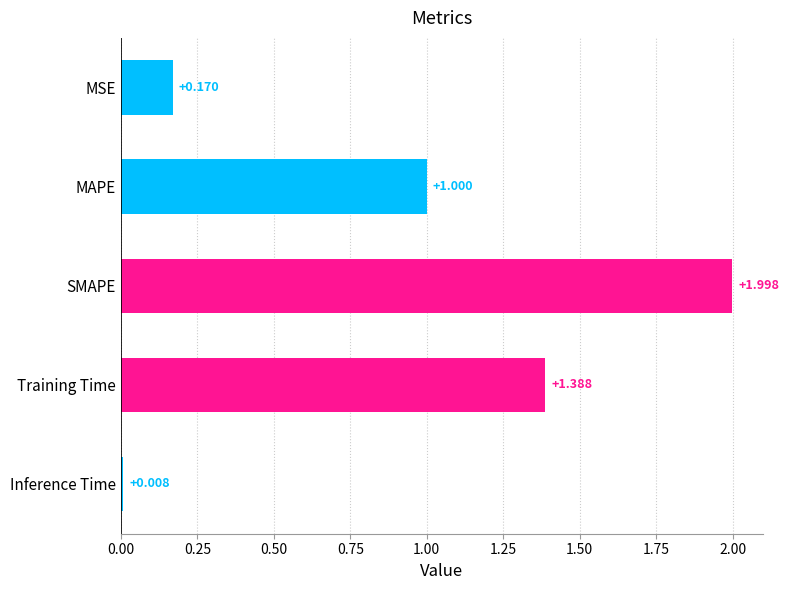

Rank the categories by value from highest to lowest.

SMAPE, Training Time, MAPE, MSE, Inference Time